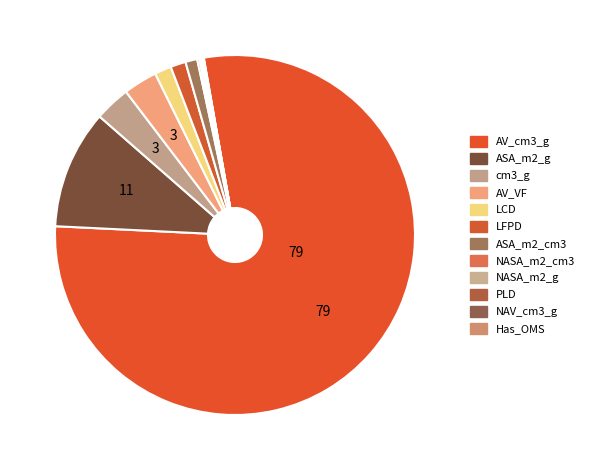

The ASA_m2_g slice represents 11% of the pie. True or false?

True